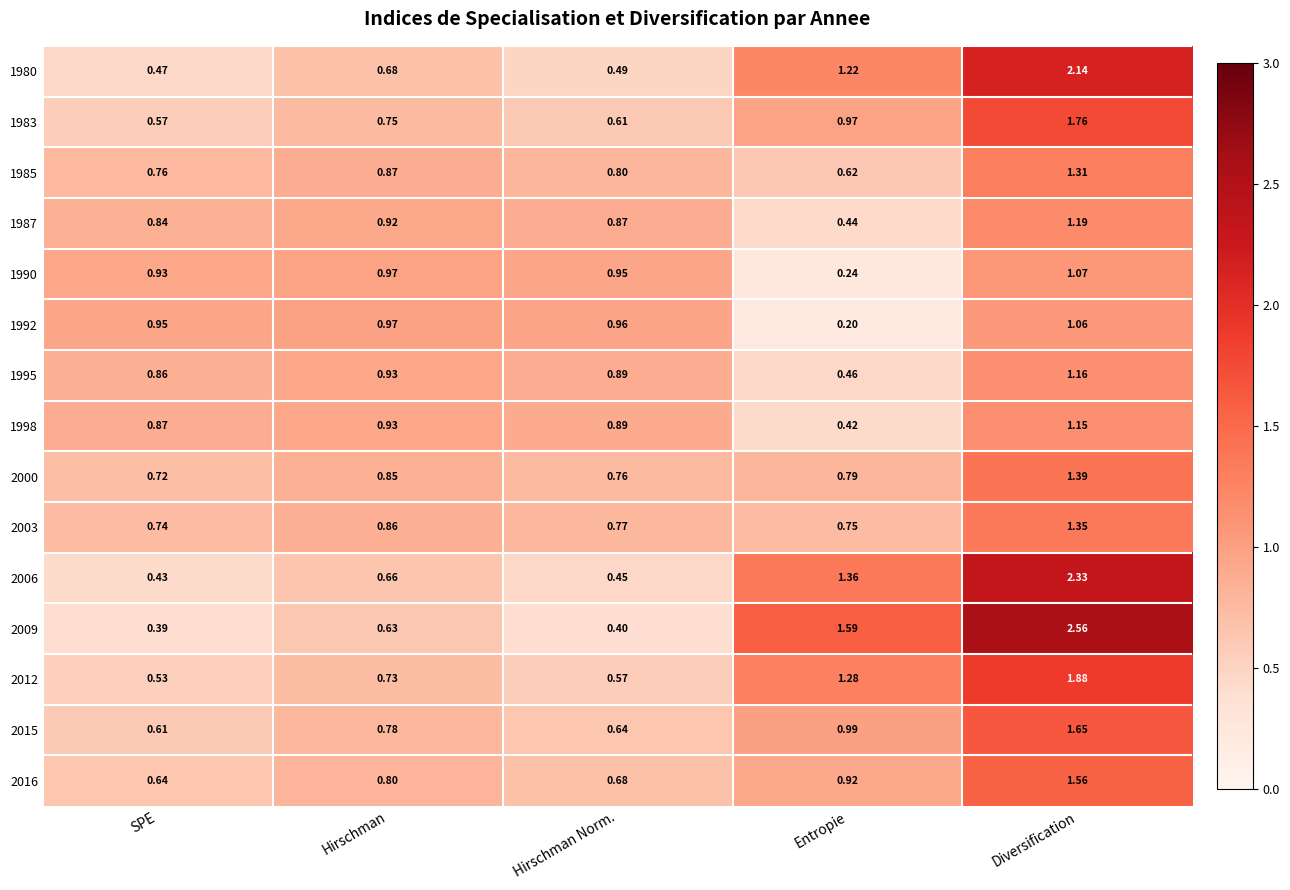

Which label corresponds to the largest value in the chart?

Diversification